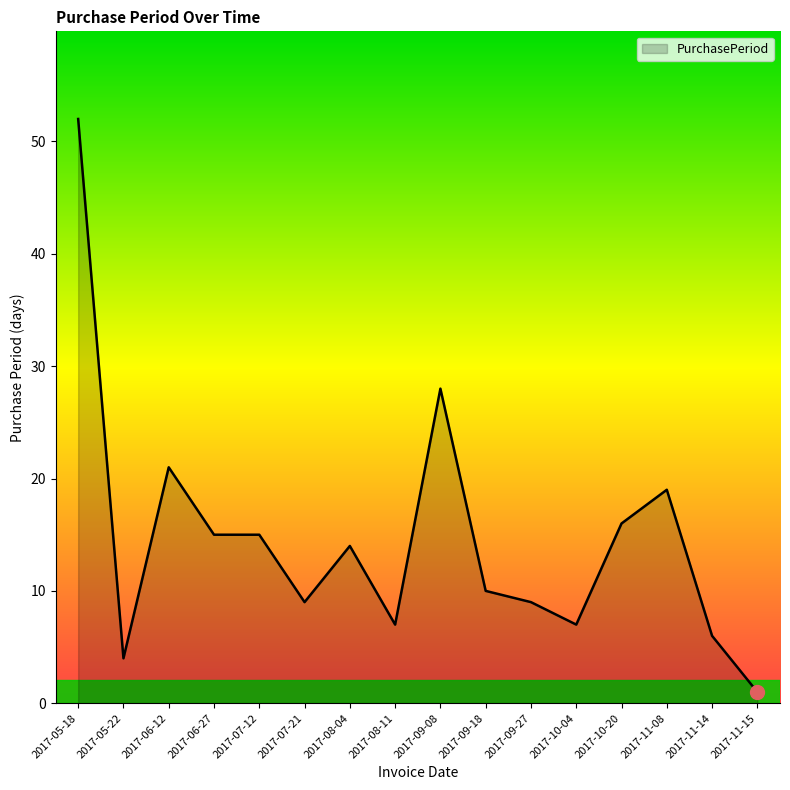

Reading left to right, transcribe all the data shown in this chart.

2017-05-18=52	2017-05-22=4	2017-06-12=21	2017-06-27=15	2017-07-12=15	2017-07-21=9	2017-08-04=14	2017-08-11=7	2017-09-08=28	2017-09-18=10	2017-09-27=9	2017-10-04=7	2017-10-20=16	2017-11-08=19	2017-11-14=6	2017-11-15=1